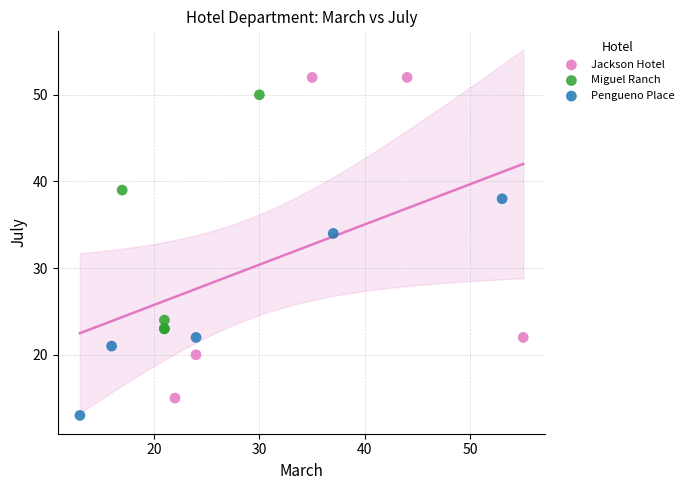

Which series contains the lowest Y value?

Pengueno Place